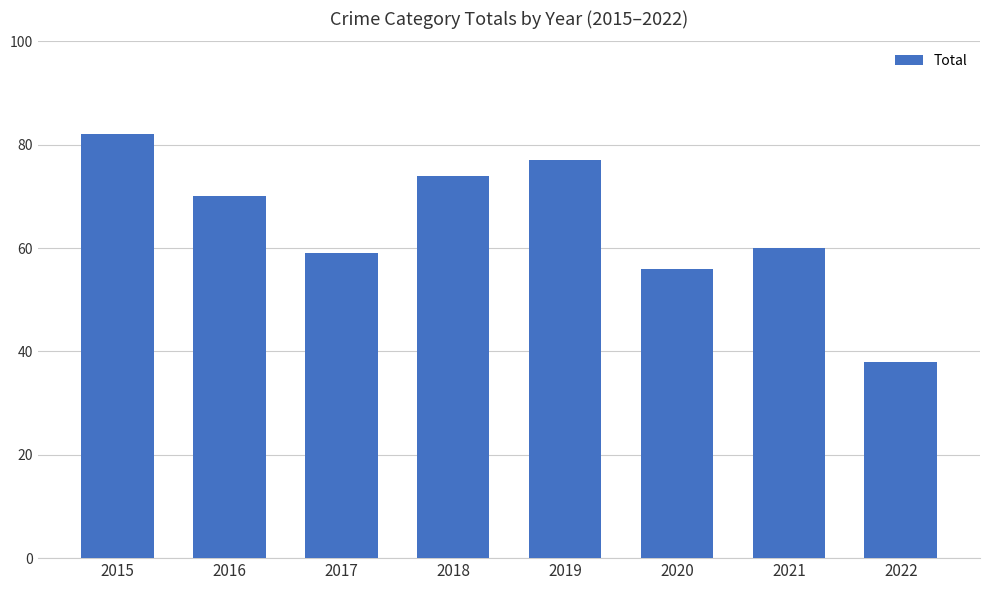

Does the chart contain stacked bars?

No